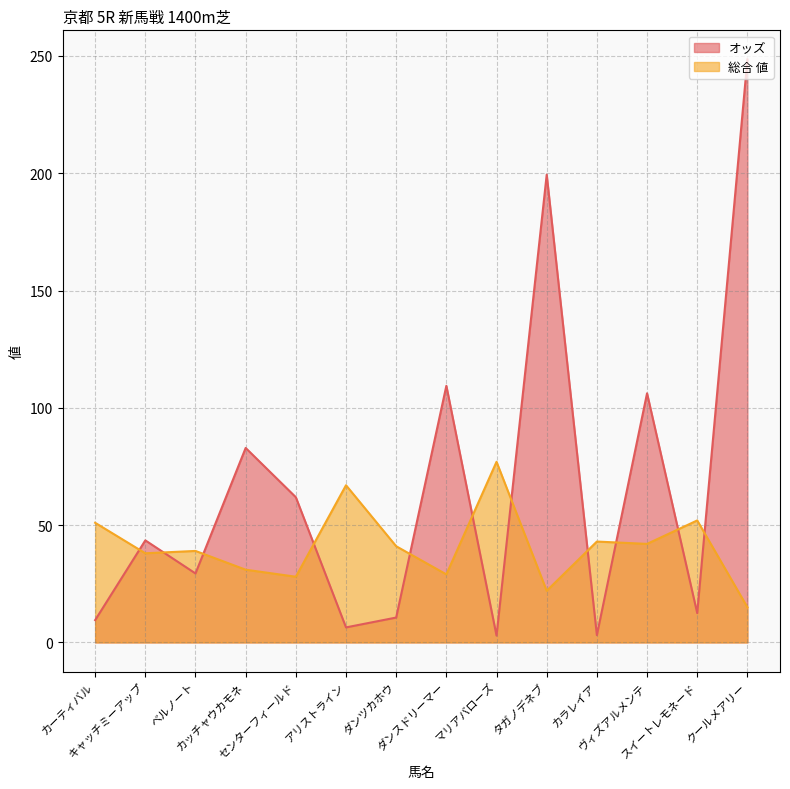

Rank the series by their average value, from lowest to highest.

総合 値, オッズ